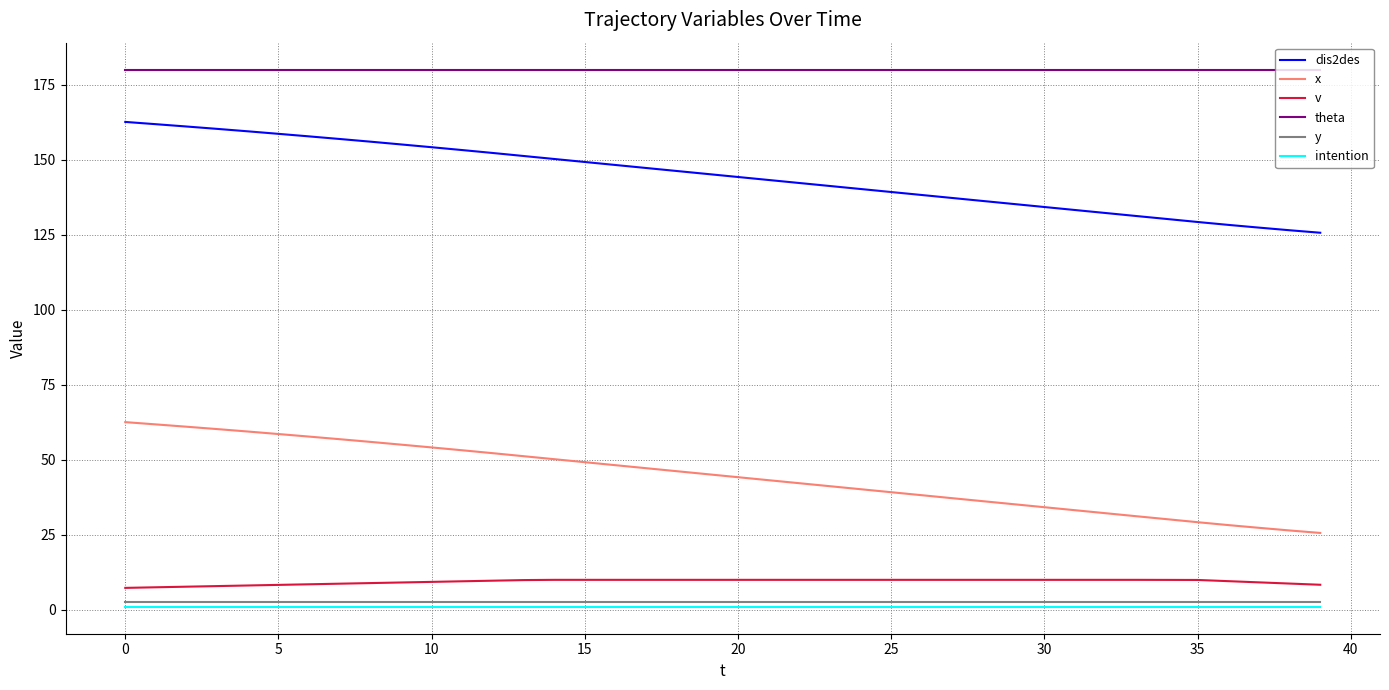

Which series has the largest total across all categories?

theta